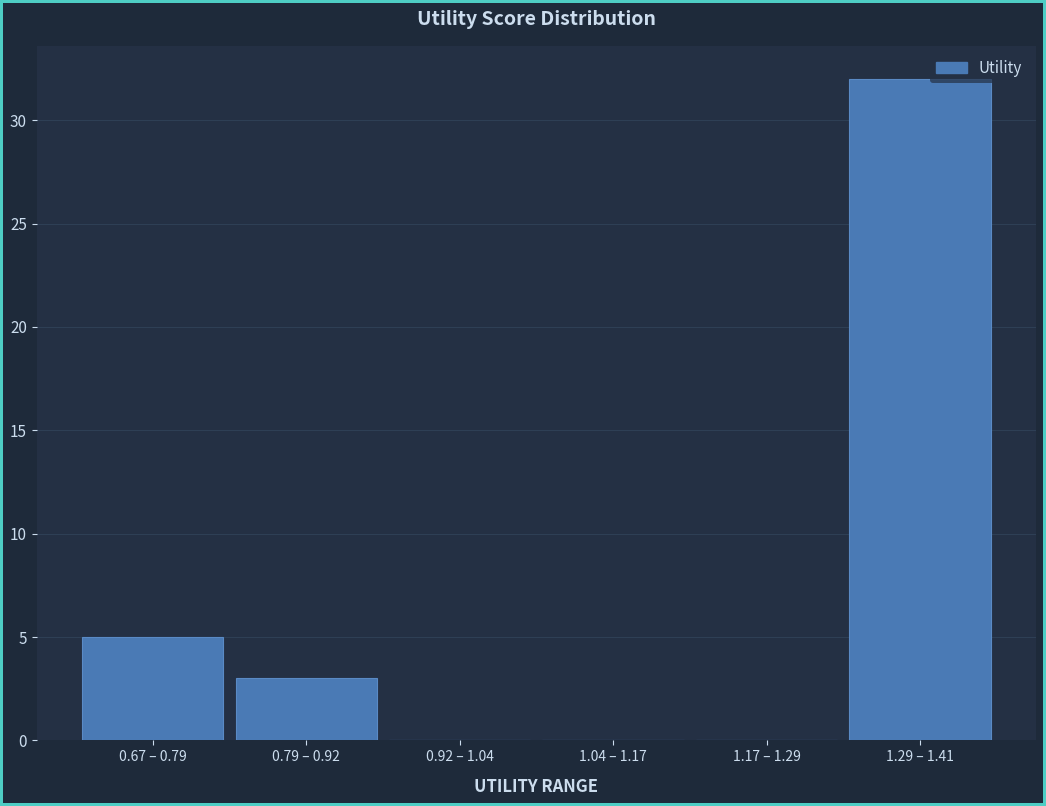

Reading left to right, what are all the values shown in this chart?

0.67 – 0.79=5	0.79 – 0.92=3	0.92 – 1.04=0	1.04 – 1.17=0	1.17 – 1.29=0	1.29 – 1.41=32